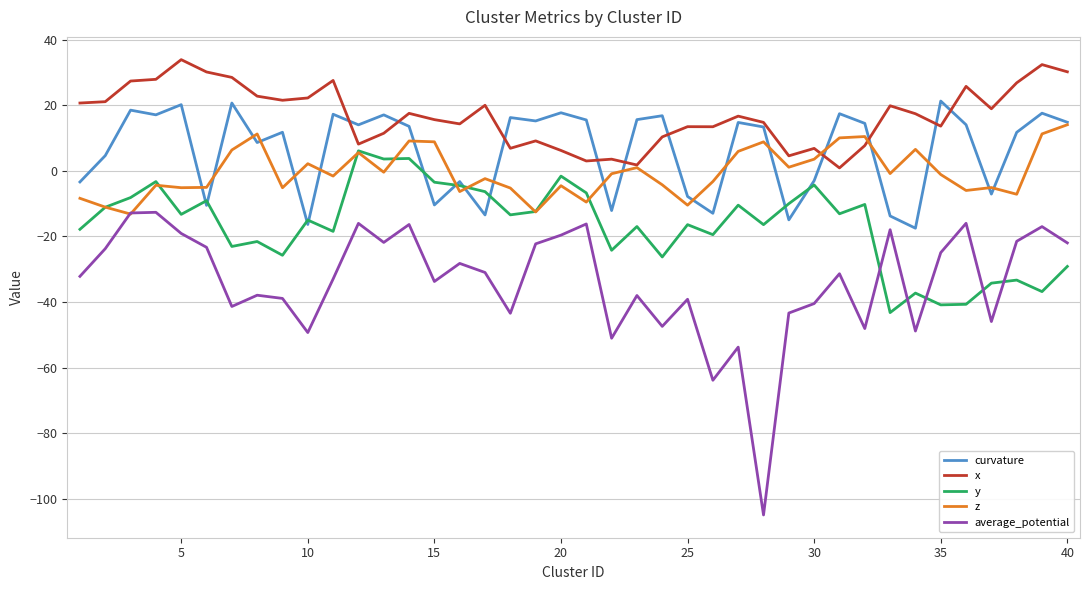

What is the highest value of the y series?

6.1